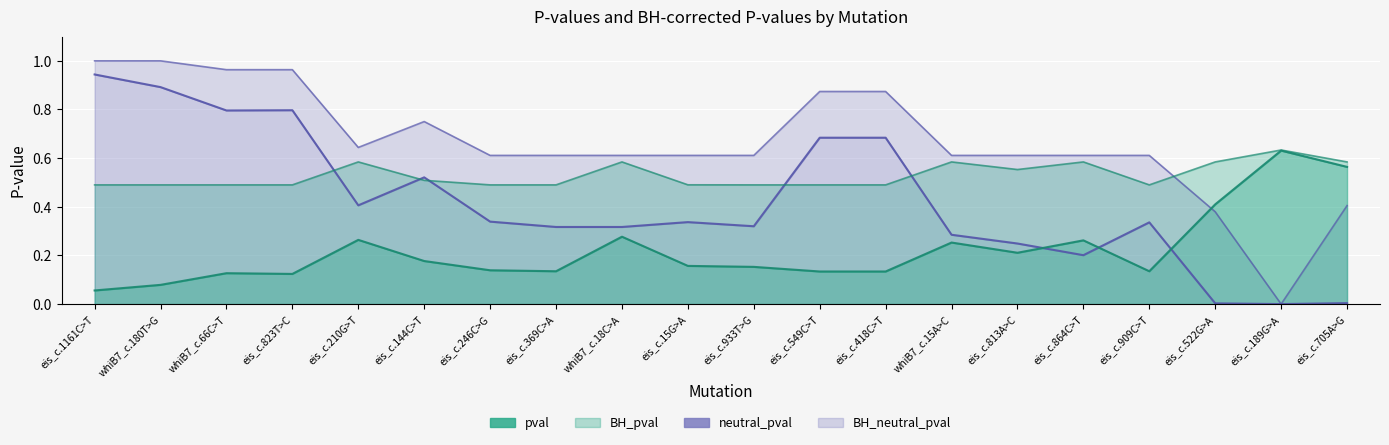

True or false: neutral_pval and BH_pval cross at least once.

True